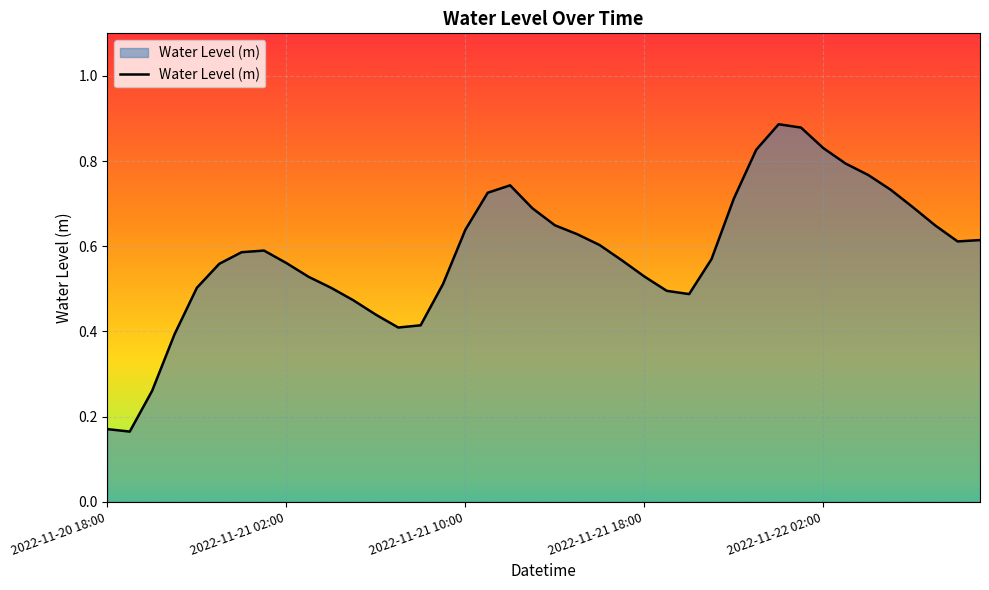

List the labels in order of value, largest first.

30, 31, 32, 29, 33, 34, 18, 35, 17, 28, 36, 19, 20, 37, 16, 21, 39, 38, 22, 7, 6, 27, 23, 8, 5, 24, 9, 15, 2022-11-22 02:00, 10, 25, 26, 11, 12, 14, 13, 2022-11-21 18:00, 2022-11-21 10:00, 2022-11-20 18:00, 2022-11-21 02:00